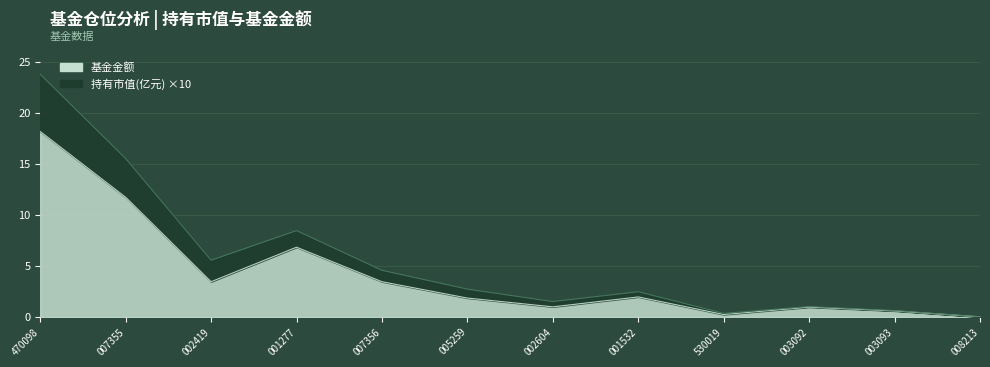

What is the difference between the maximum and second lowest values in the 持有市值(亿元) series?

23.4